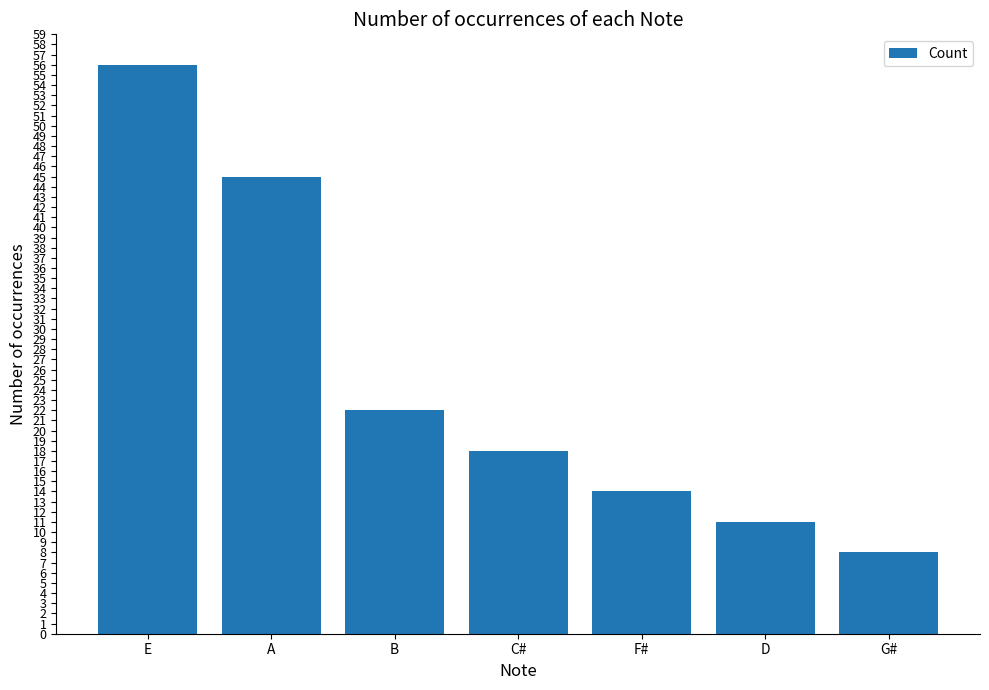

Does the chart contain any negative values?

No